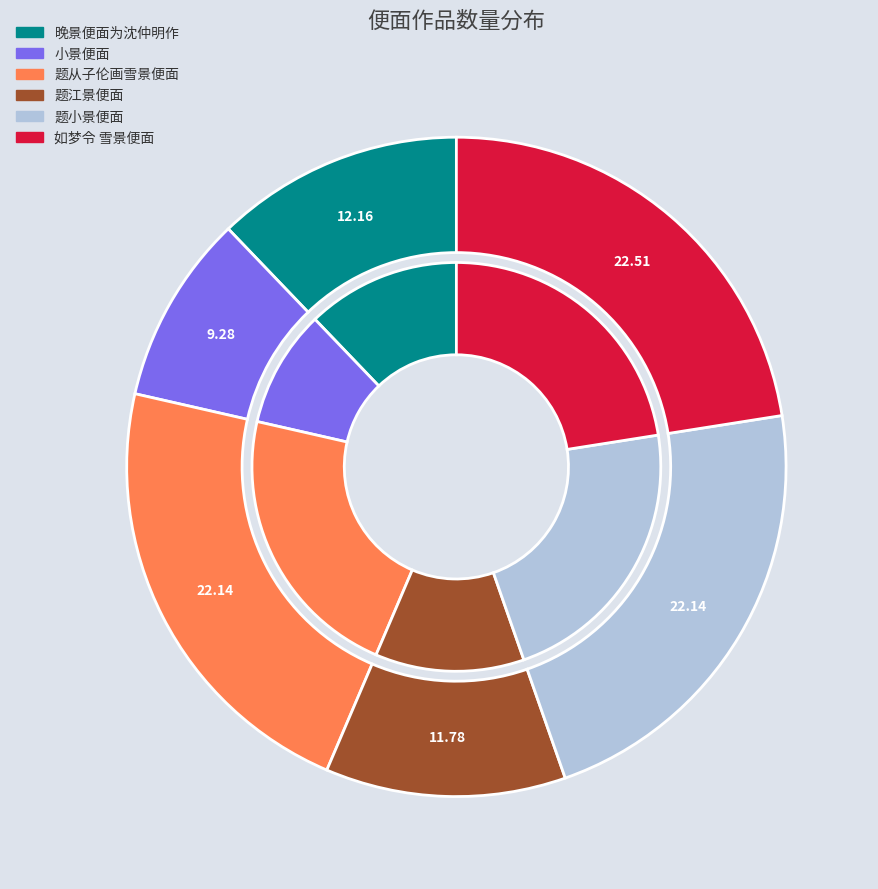

What percentage is the 晚景便面为沈仲明作 slice, to the nearest percent?

12%